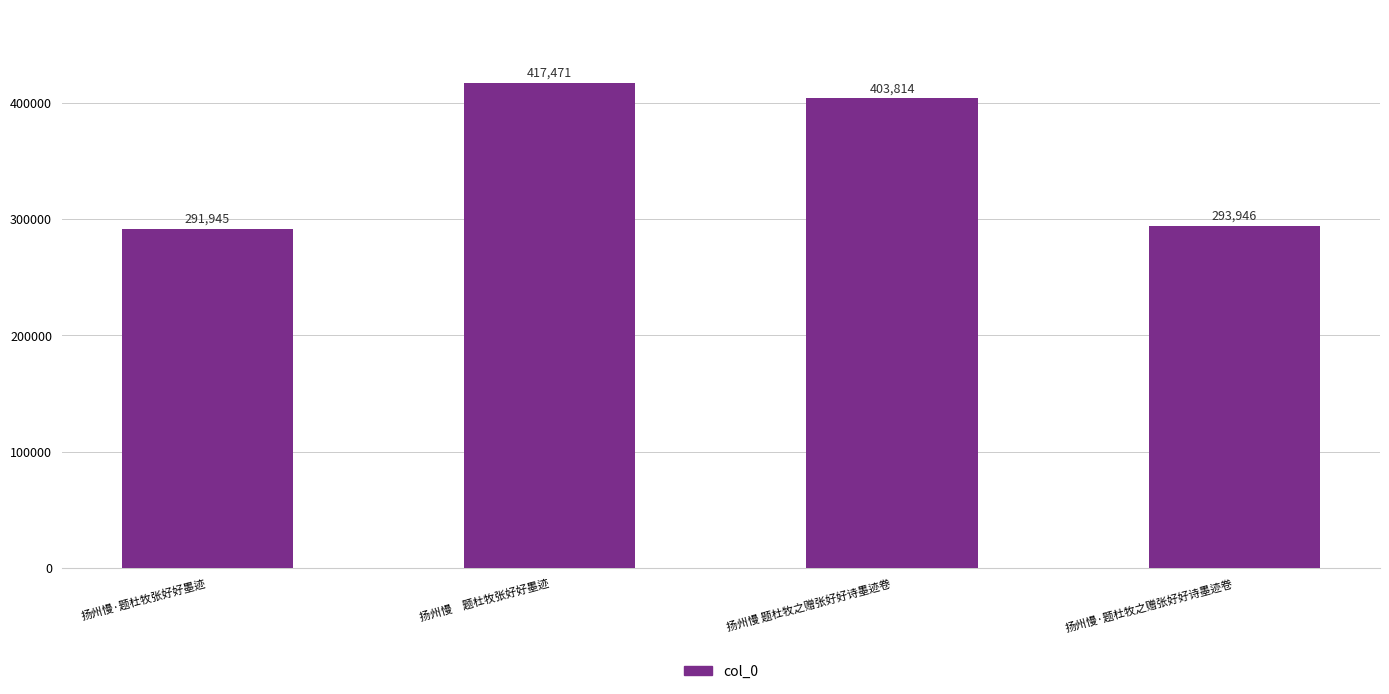

Where does the data first go above 403814?

扬州慢　题杜牧张好好墨迹